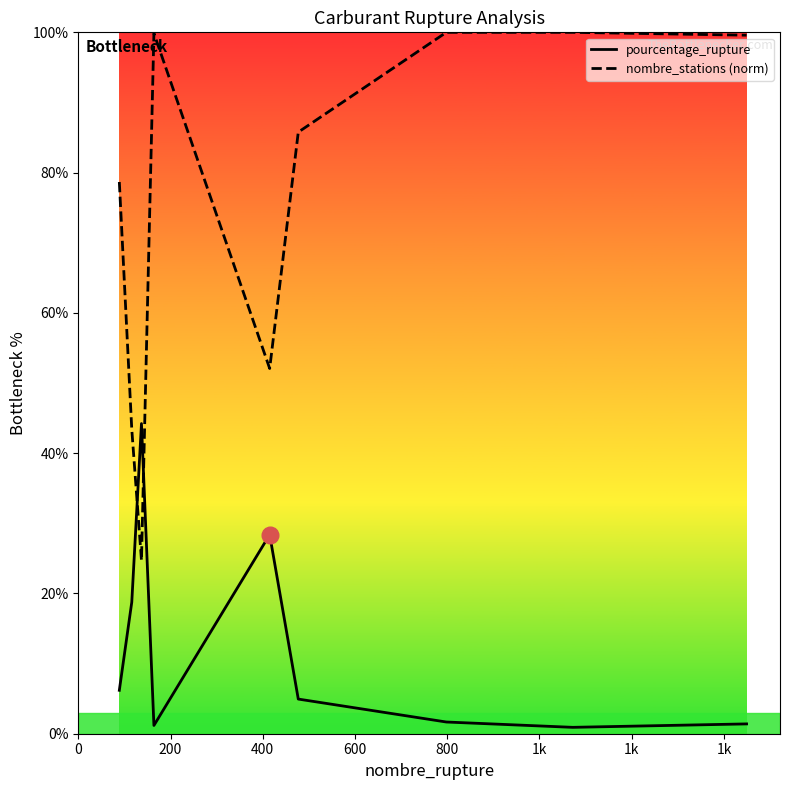

How many times do nombre_stations (norm) and pourcentage_rupture cross each other?

2